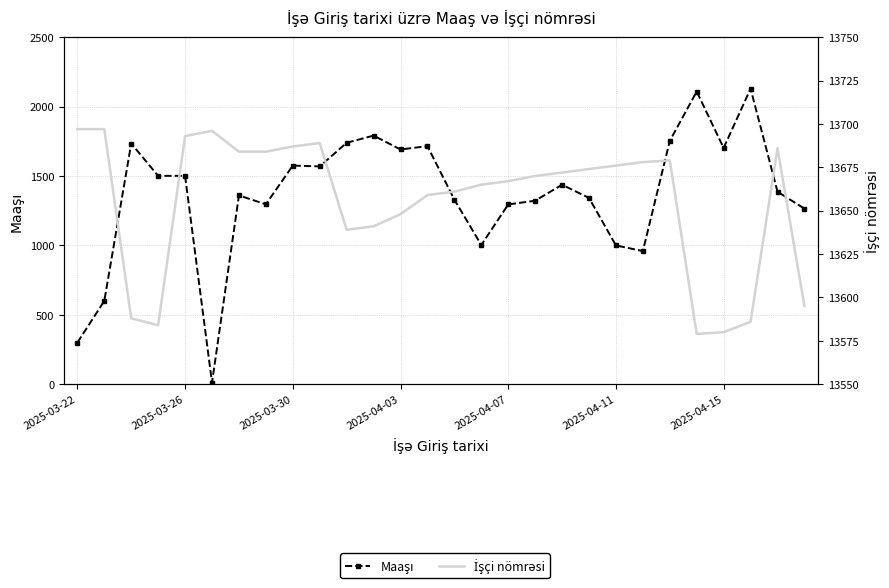

True or false: Maaşı and İşçi nömrəsi cross at least once.

False